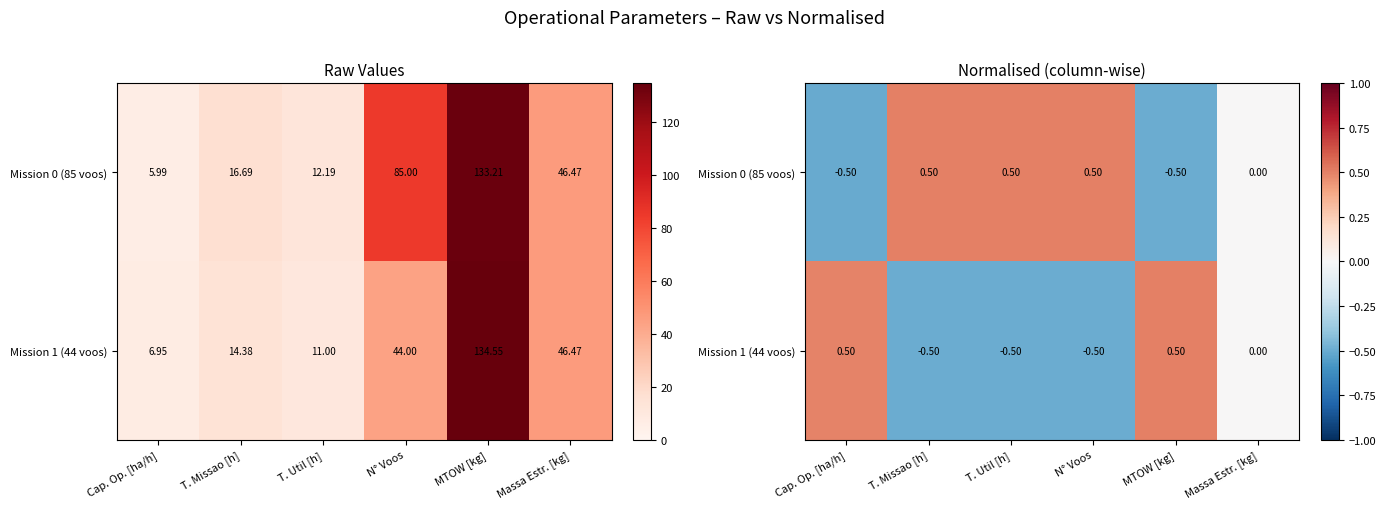

Is the value of Mission 0 (85 voos) at Massa Estr. [kg] greater than the value of Mission 1 (44 voos) at MTOW [kg]?

No